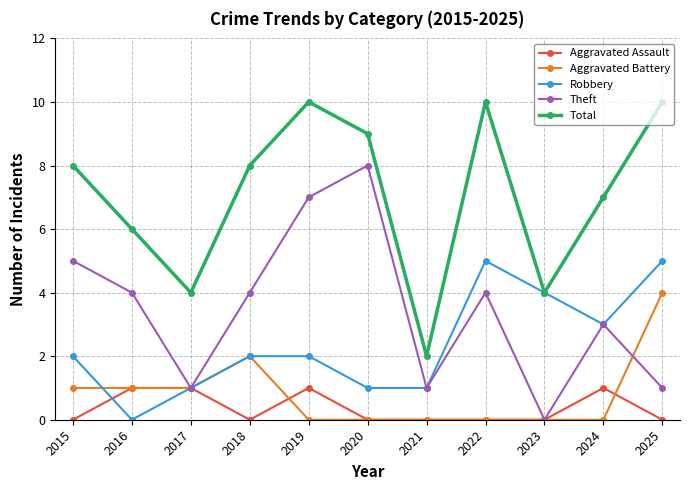

True or false: Total and Theft cross at least once.

False